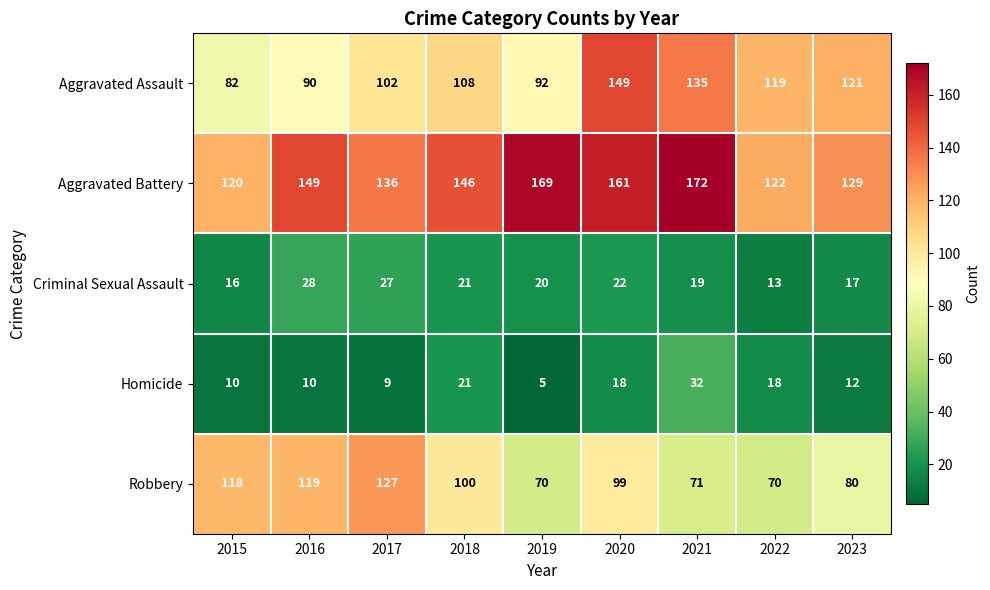

List the series in order of their peak value, lowest first.

Criminal Sexual Assault, Homicide, Robbery, Aggravated Assault, Aggravated Battery